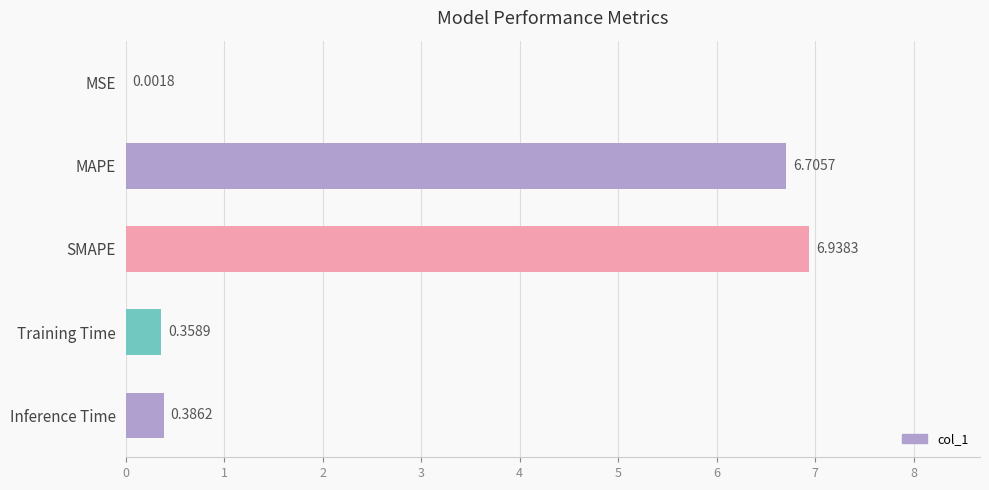

At which label is the value closest to 3?

Inference Time